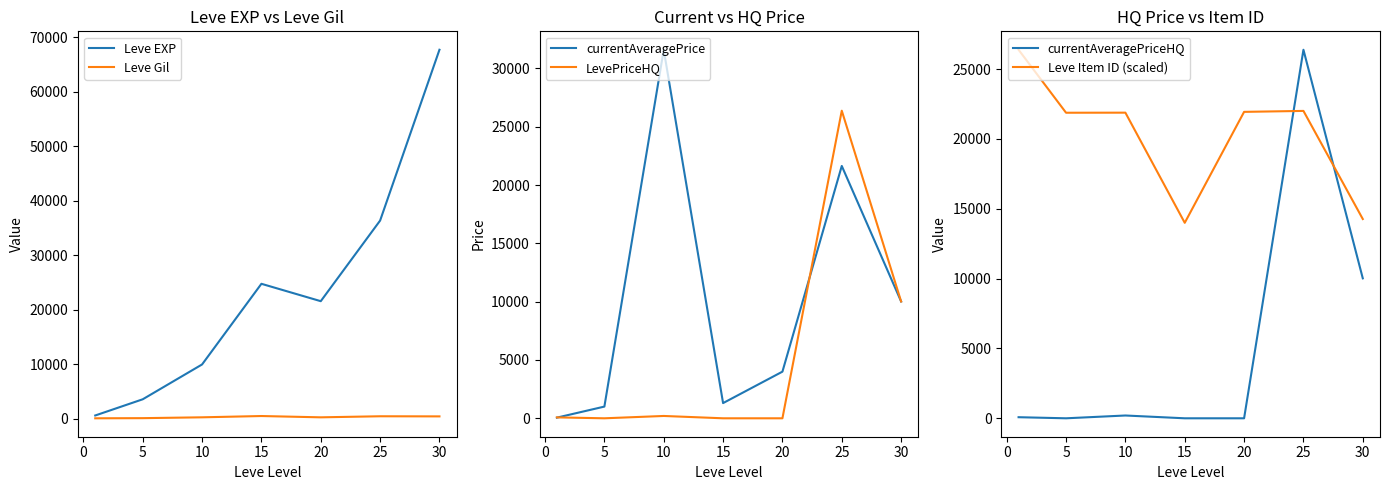

Which has a higher value, 20 or 15?

20